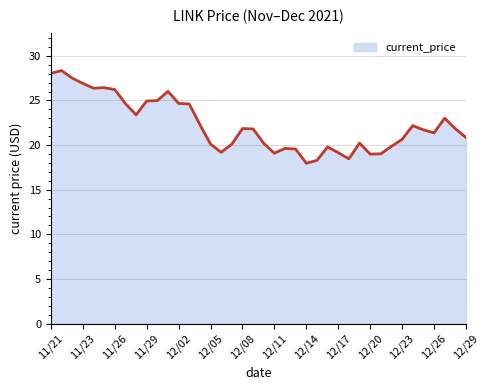

What is the minimum value shown in the chart?

18.0